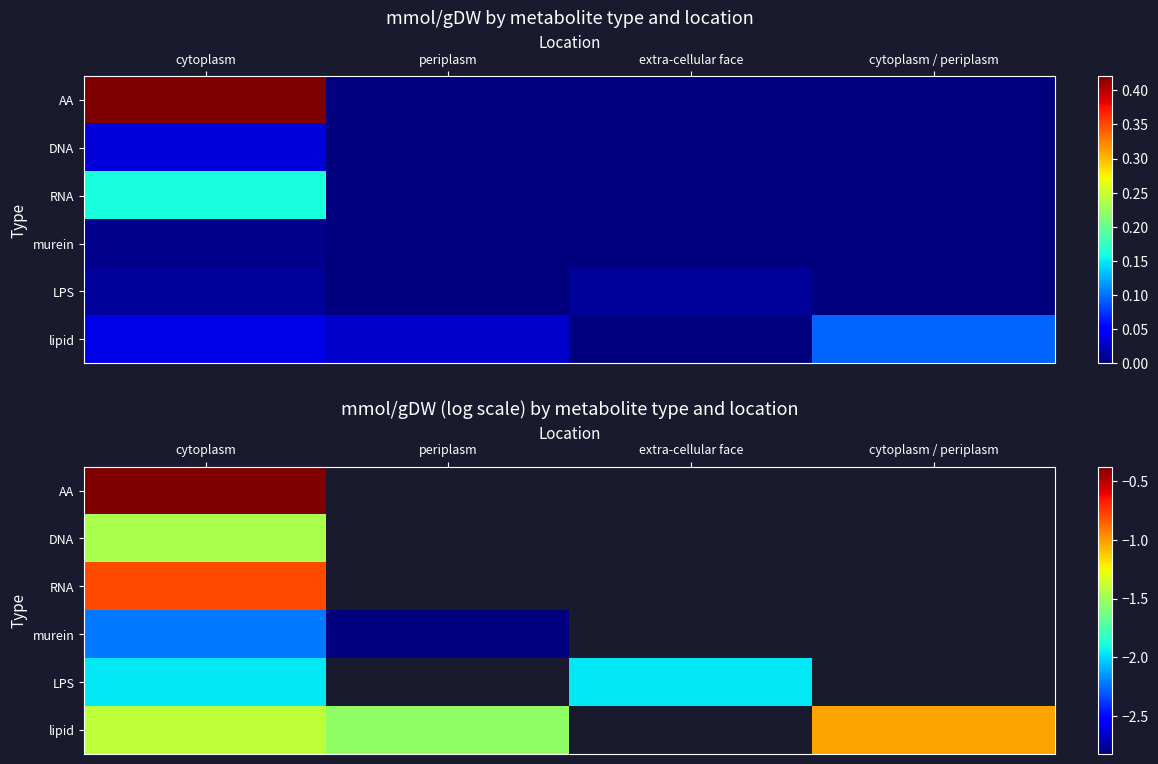

True or false: LPS has a value of -2.7 at cytoplasm.

False